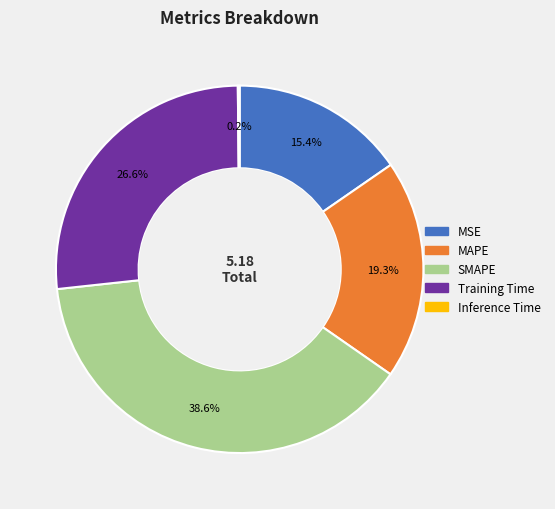

Between MAPE and MSE, which is larger?

MAPE